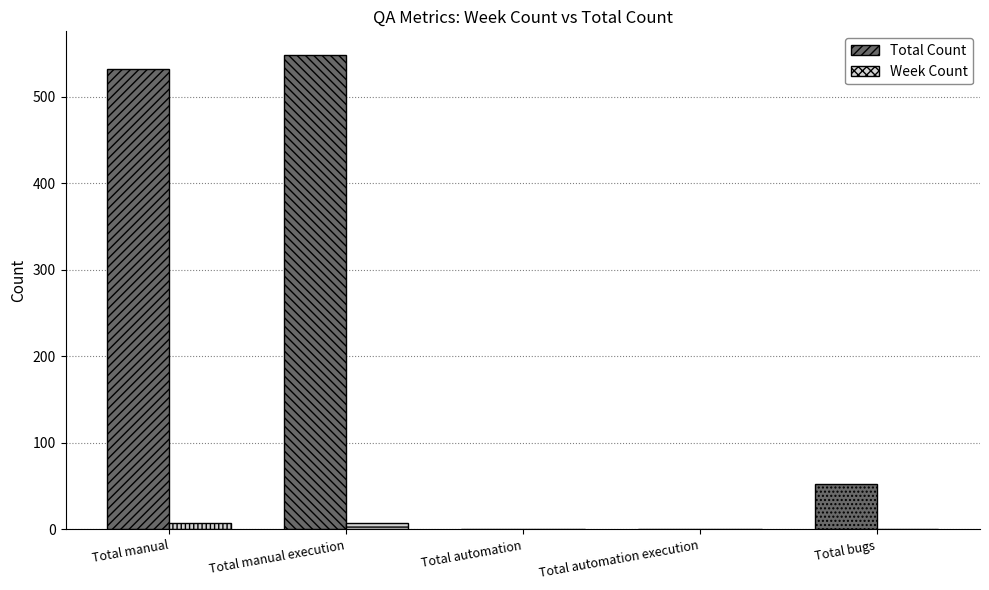

True or false: Total Count has a value of 532 at Total manual.

True